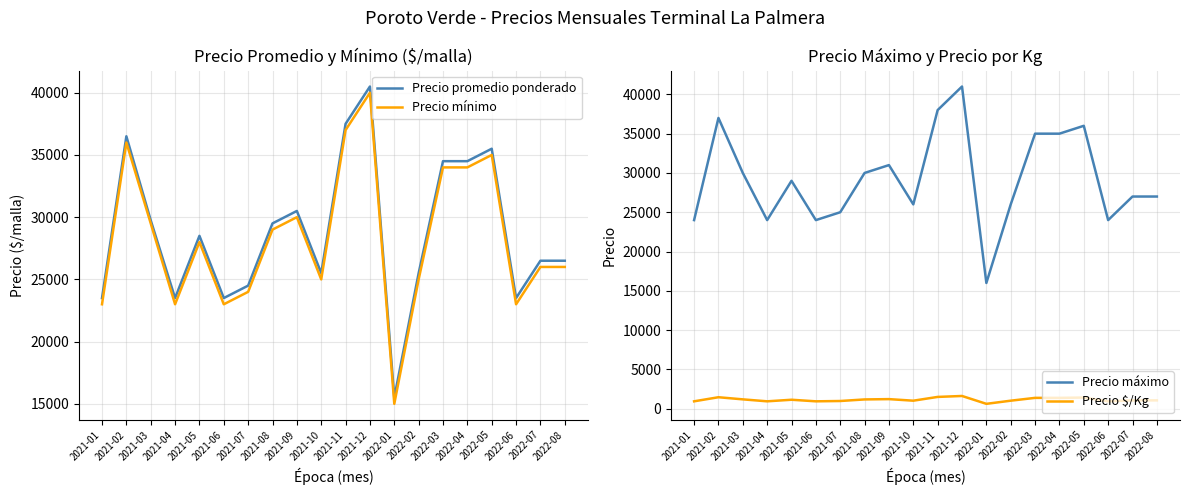

Reading right to left, what are all the values shown in this chart?

Precio promedio ponderado: 26500	26500	23500	35500	34500	34500	25500	15500	40500	37500	25500	30500	29500	24500	23500	28500	23500	29750	36500	23500
Precio mínimo: 26000	26000	23000	35000	34000	34000	25000	15000	40000	37000	25000	30000	29000	24000	23000	28000	23000	29500	36000	23000
Precio máximo: 27000	27000	24000	36000	35000	35000	26000	16000	41000	38000	26000	31000	30000	25000	24000	29000	24000	30000	37000	24000
Precio $/Kg: 1060	1060	940	1420	1380	1380	1020	620	1620	1500	1020	1220	1180	980	940	1140	940	1190	1460	940